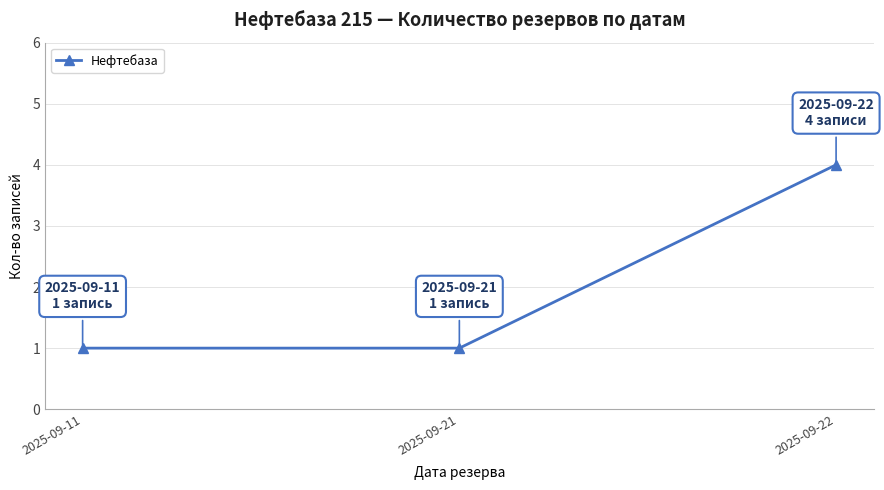

What is the sum of the values at 2025-09-11 and 2025-09-22?

5